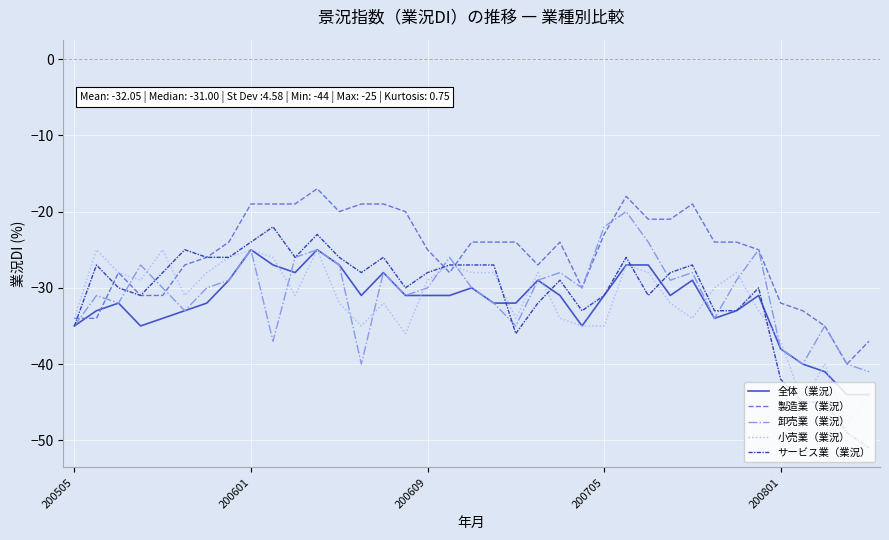

Which series has the largest range (max minus min)?

サービス業（業況）